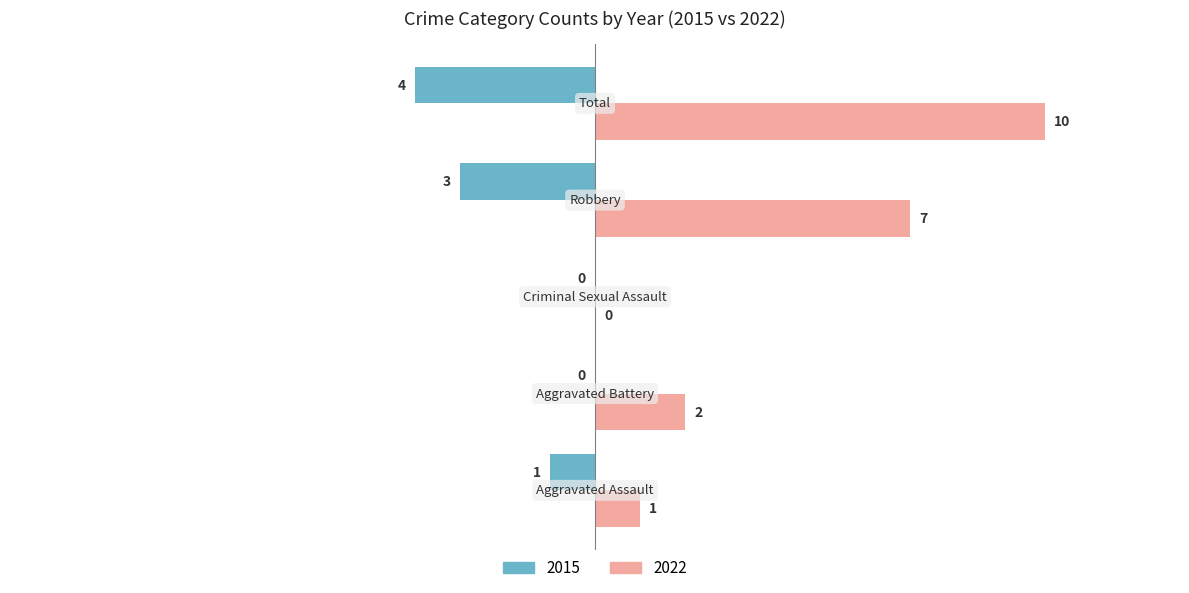

What is the sum of all 2022 values?

20